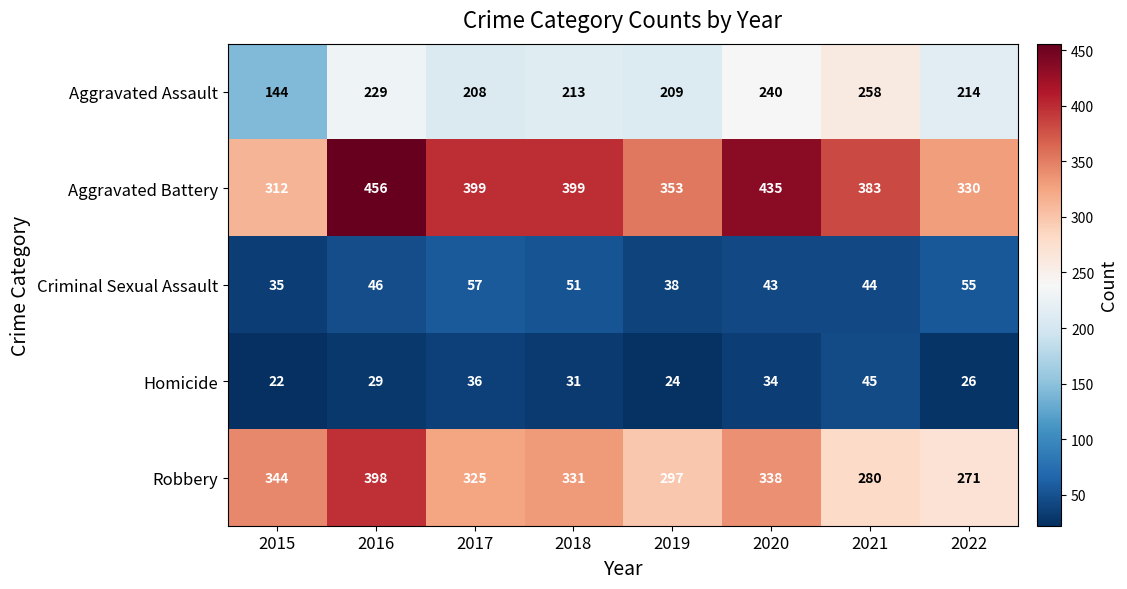

Which label corresponds to the smallest value in the chart?

2015